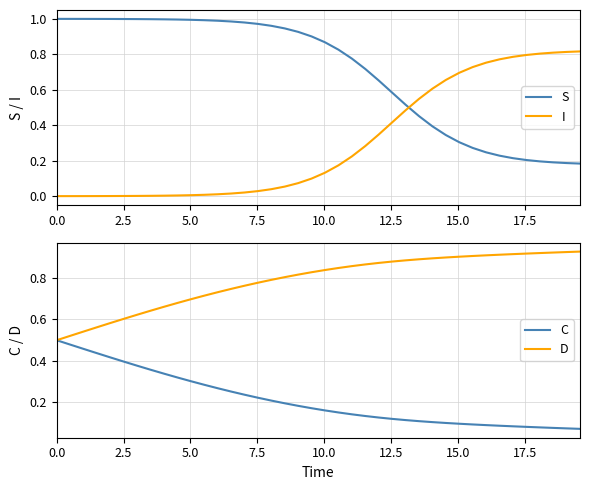

Which series ends up on top after the final intersection of I and S?

I